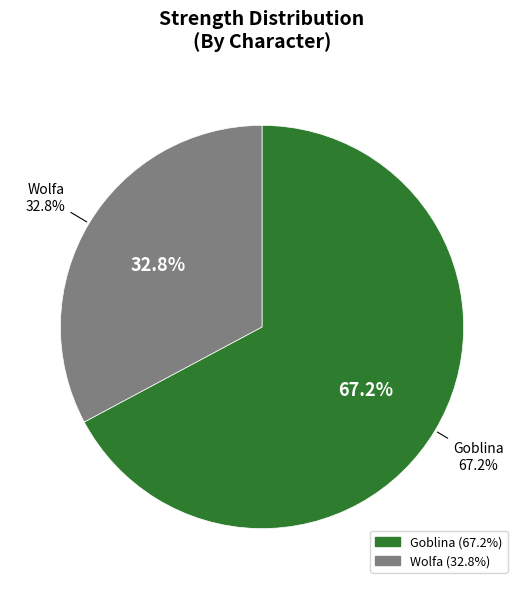

Does Wolfa account for over 50% of the chart?

No